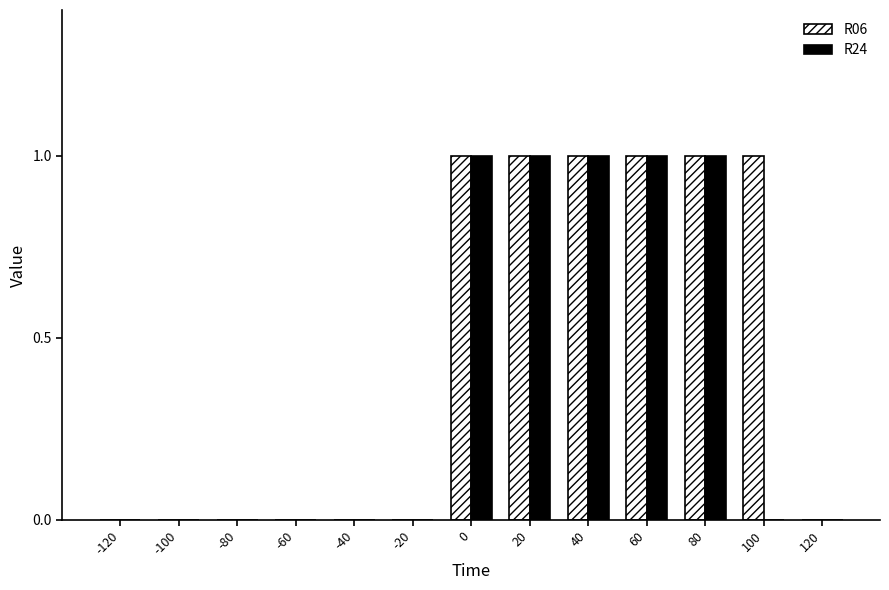

True or false: R06 has a value of 1 at 40.

True